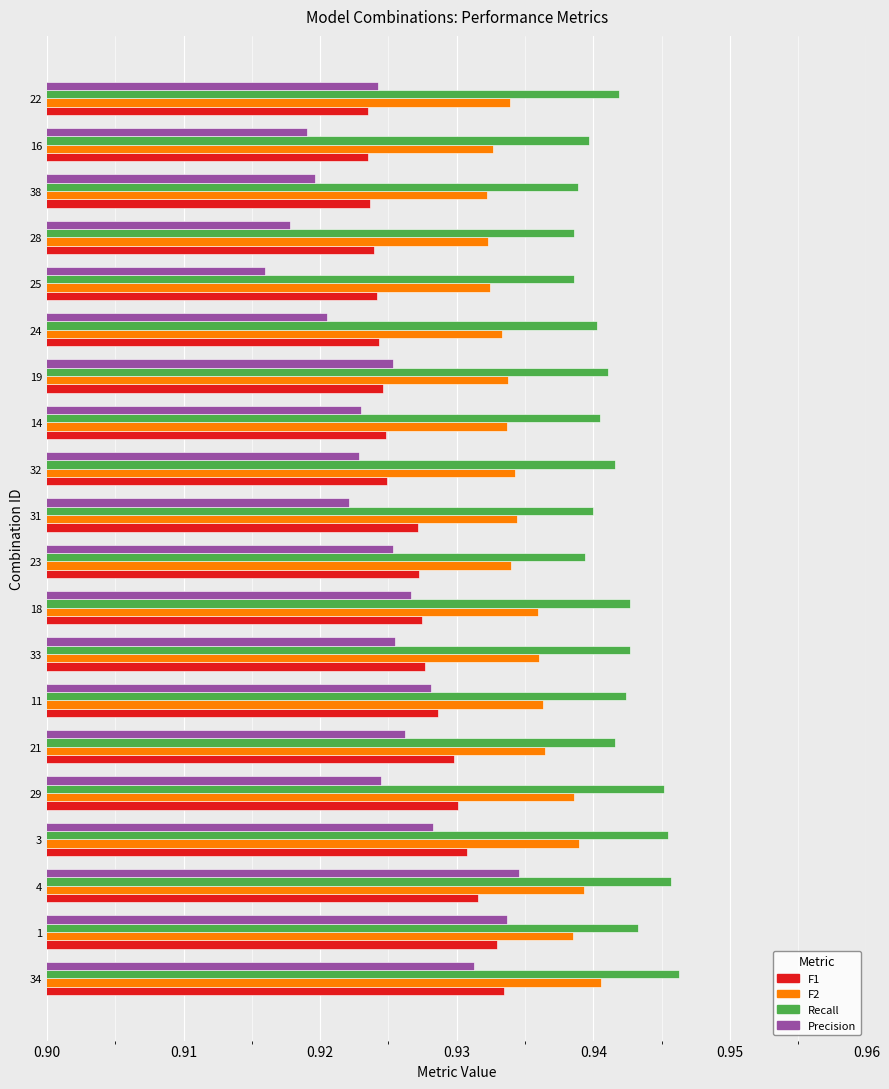

Count the Precision values in the range 0 to 1.

20